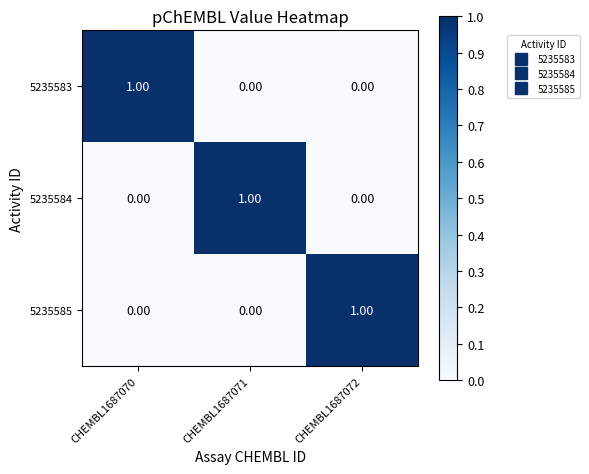

What is the greatest value displayed?

1